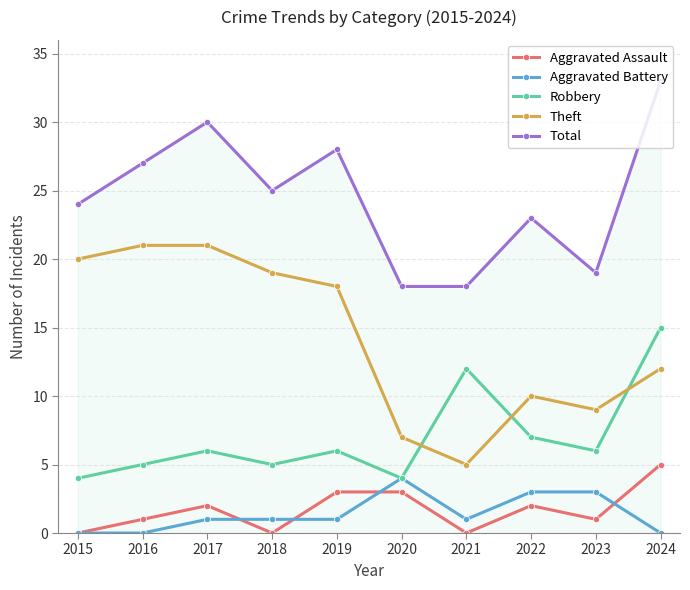

What is the value of the Robbery point at the 6th from the left?

4